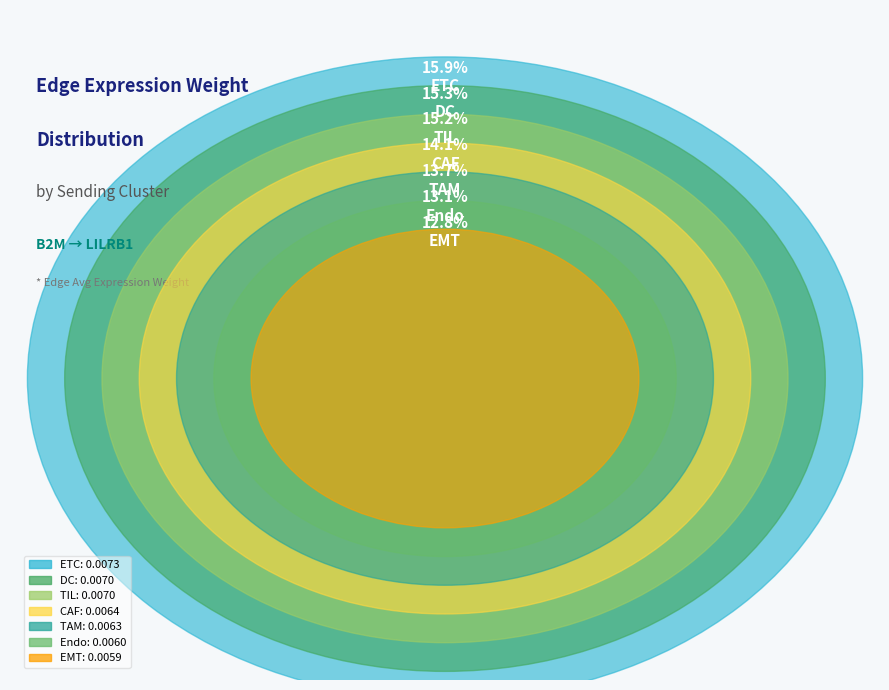

Does ETC represent more than half of the total?

No